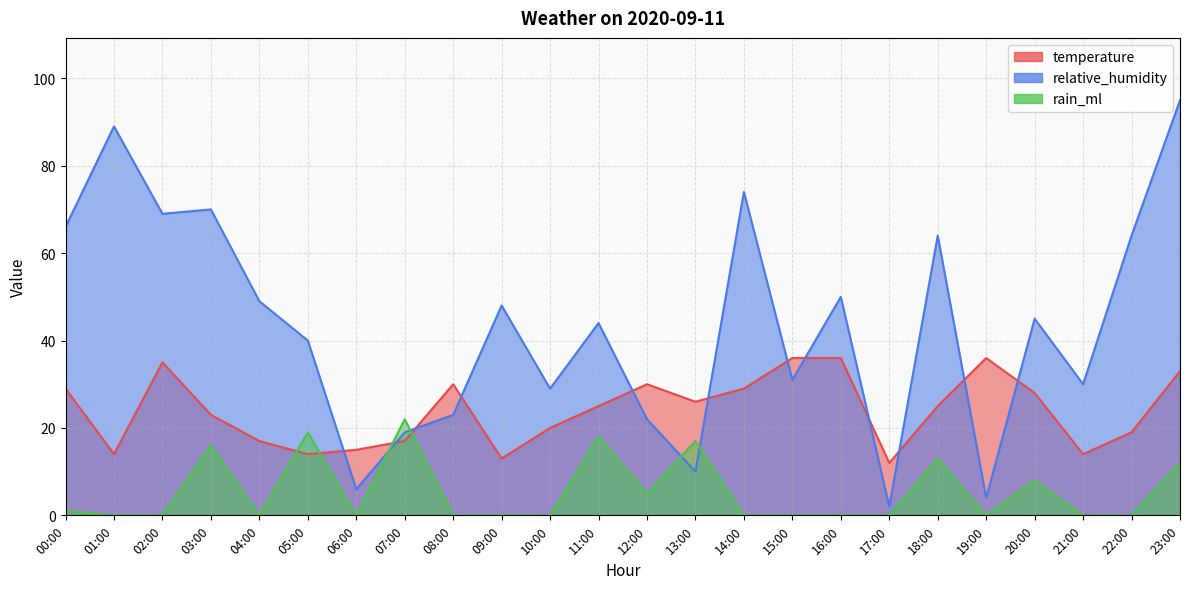

Reading left to right, list all the values displayed in this chart.

temperature: 00:00=29	01:00=14	02:00=35	03:00=23	04:00=17	05:00=14	06:00=15	07:00=17	08:00=30	09:00=13	10:00=20	11:00=25	12:00=30	13:00=26	14:00=29	15:00=36	16:00=36	17:00=12	18:00=25	19:00=36	20:00=28	21:00=14	22:00=19	23:00=33
relative_humidity: 00:00=66	01:00=89	02:00=69	03:00=70	04:00=49	05:00=40	06:00=6	07:00=19	08:00=23	09:00=48	10:00=29	11:00=44	12:00=22	13:00=10	14:00=74	15:00=31	16:00=50	17:00=2	18:00=64	19:00=4	20:00=45	21:00=30	22:00=64	23:00=95
rain_ml: 00:00=1	01:00=0	02:00=0	03:00=16	04:00=0	05:00=19	06:00=0	07:00=22	08:00=0	09:00=0	10:00=0	11:00=18	12:00=5	13:00=17	14:00=0	15:00=0	16:00=0	17:00=0	18:00=13	19:00=0	20:00=8	21:00=0	22:00=0	23:00=12